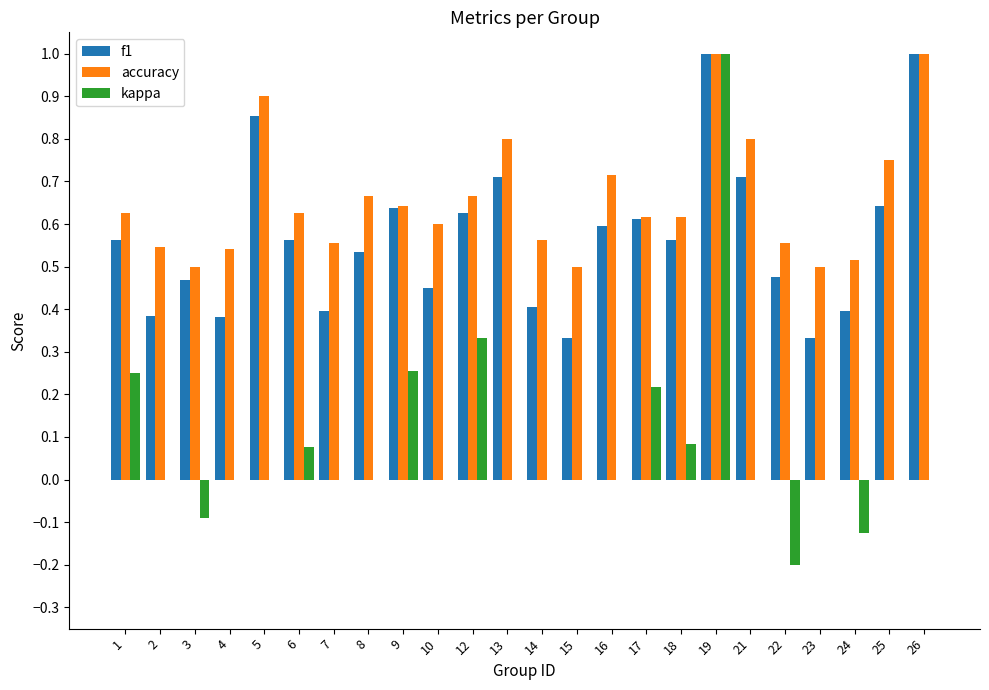

How many data points does each series have?

24